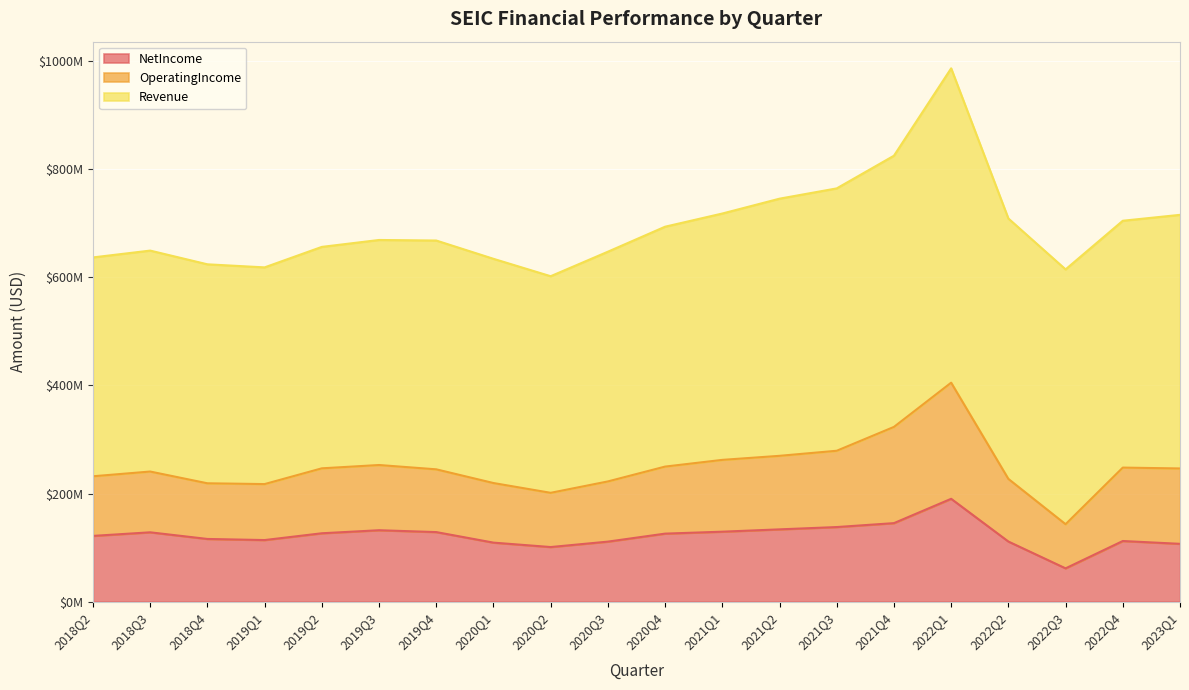

How many interior local peaks does the Revenue series have?

3